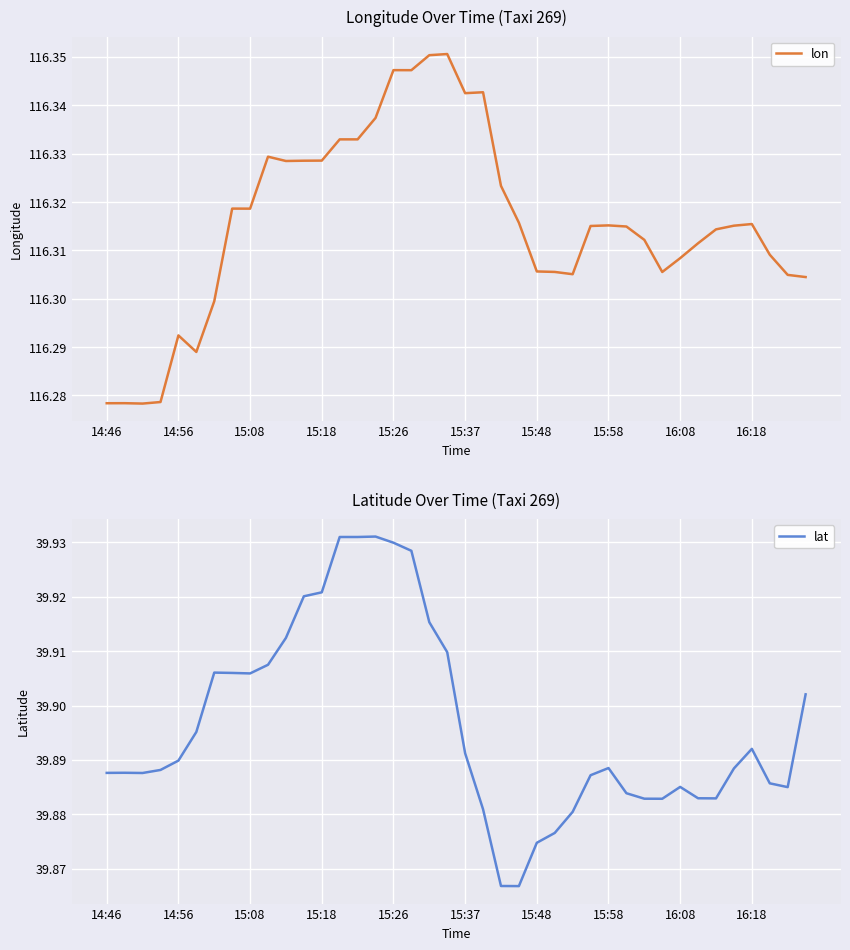

True or false: lat and lon cross at least once.

False